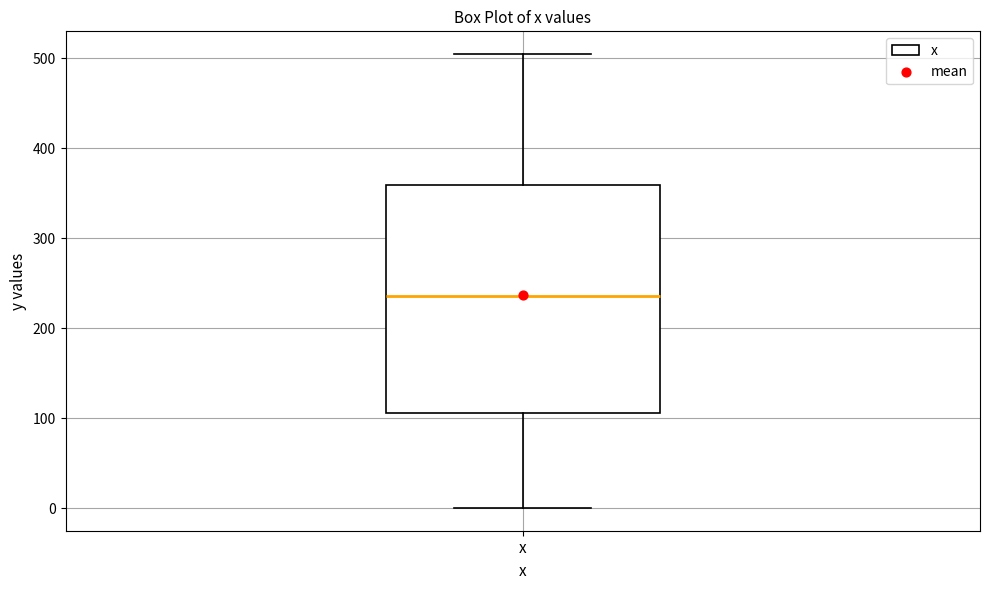

Transcribe this box plot: give where the median line is, the range the box spans, and where the two whiskers end, as read against the y-axis. The values are not printed on the chart, so give them approximately, as read against the axis.

median 240, box 110 to 360, whiskers 0 to 500